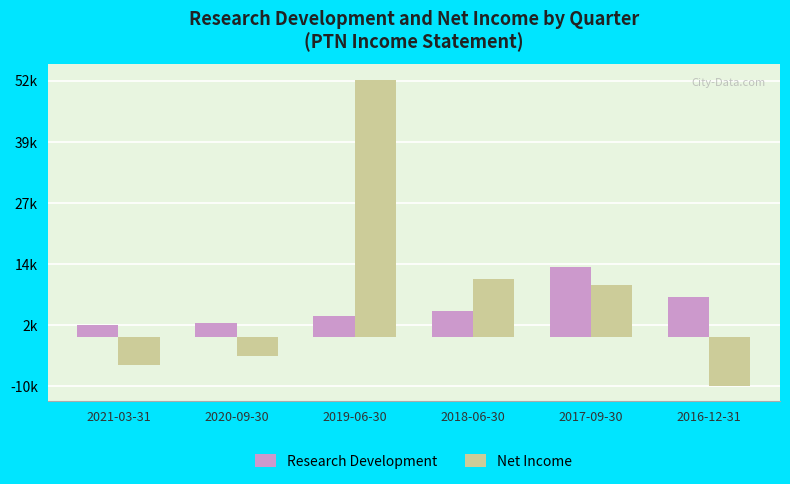

Where is Research Development nearest to the value 8350?

2016-12-31